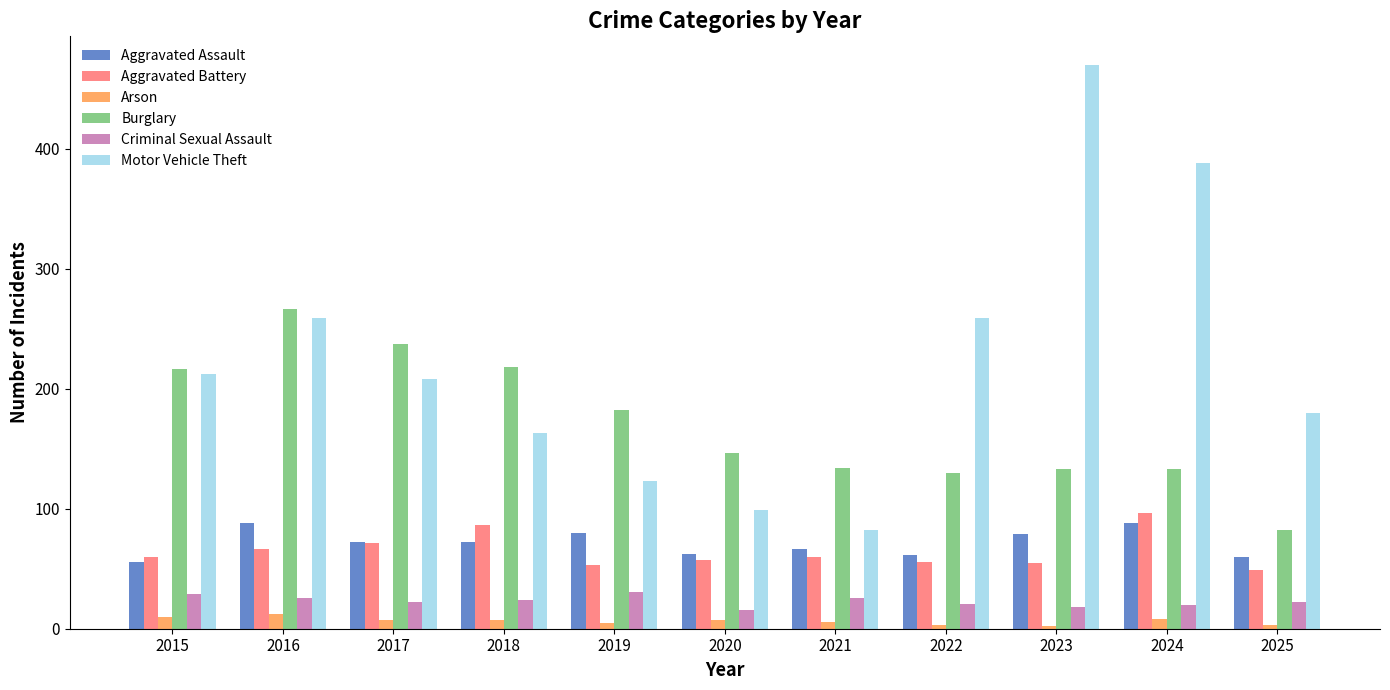

Which series changed the most between 2015 and 2016?

Burglary